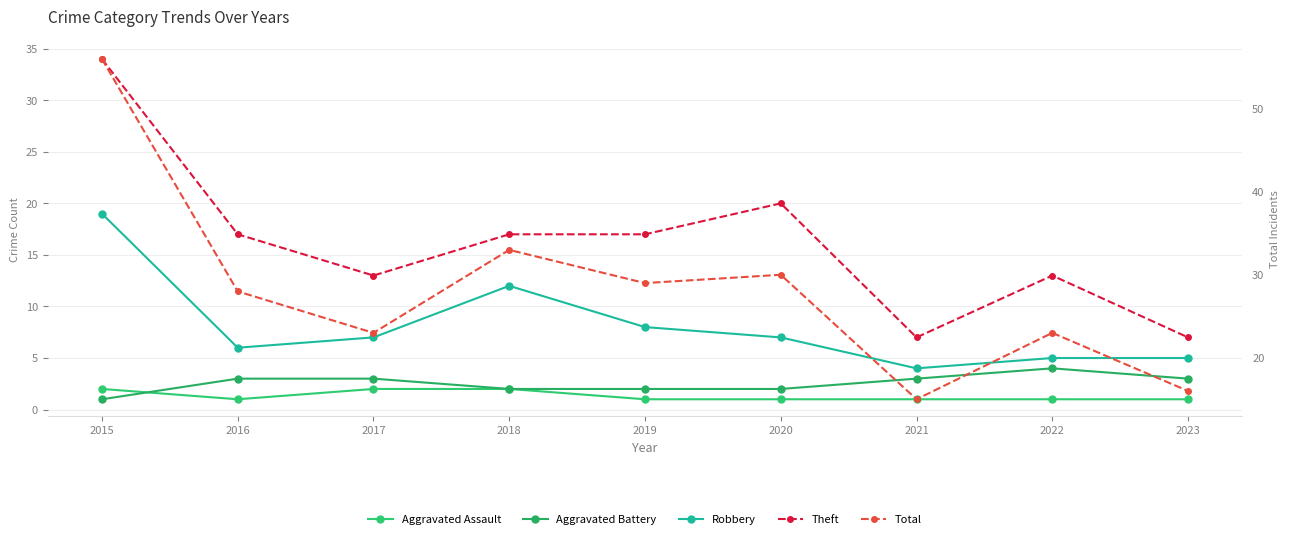

True or false: Aggravated Battery and Total intersect in this chart.

False